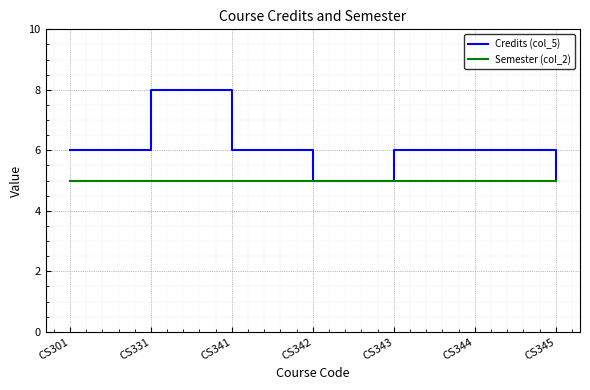

What is the highest value of the Semester (col_2) series?

5